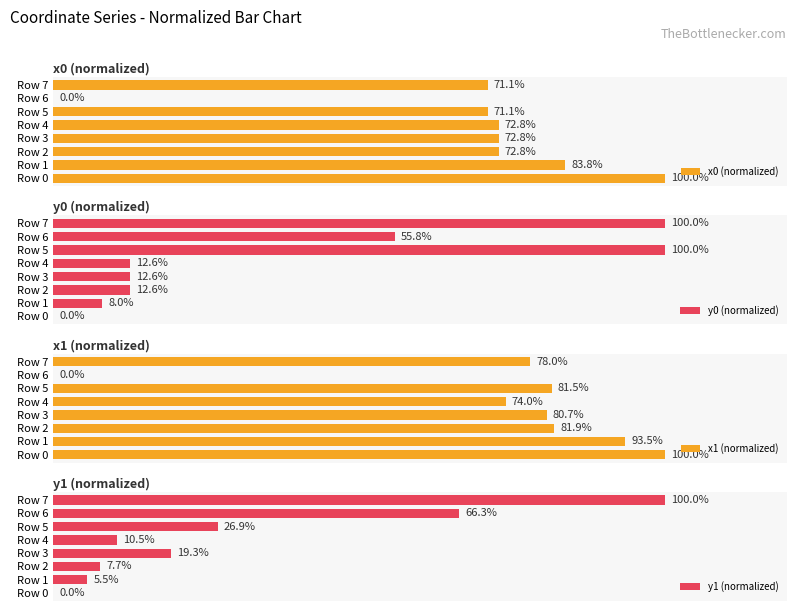

How many groups of bars are there?

8